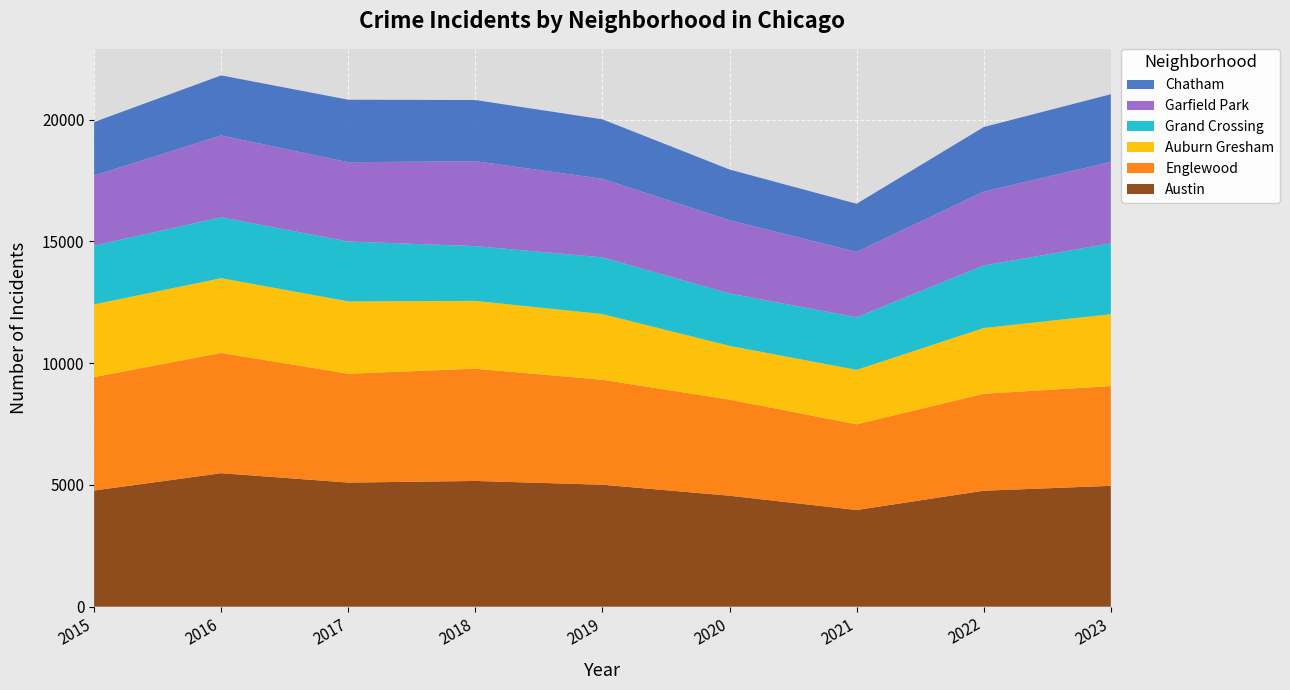

Reading left to right, extract all data points from this chart.

Austin: 2015=4770	2016=5481	2017=5096	2018=5163	2019=5008	2020=4556	2021=3970	2022=4762	2023=4962
Englewood: 2015=4658	2016=4938	2017=4470	2018=4608	2019=4309	2020=3945	2021=3518	2022=3980	2023=4097
Auburn Gresham: 2015=2987	2016=3071	2017=2973	2018=2787	2019=2700	2020=2211	2021=2237	2022=2703	2023=2952
Grand Crossing: 2015=2413	2016=2500	2017=2456	2018=2249	2019=2328	2020=2149	2021=2160	2022=2565	2023=2910
Garfield Park: 2015=2877	2016=3360	2017=3257	2018=3485	2019=3226	2020=3009	2021=2686	2022=3034	2023=3345
Chatham: 2015=2195	2016=2467	2017=2566	2018=2513	2019=2441	2020=2081	2021=1974	2022=2651	2023=2776